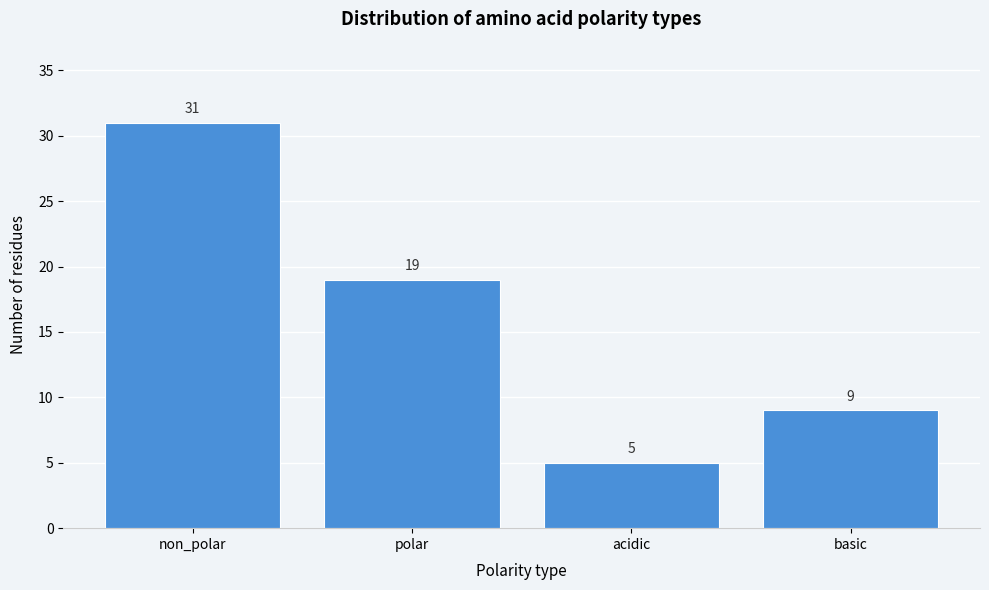

Reading right to left, transcribe all the data shown in this chart.

9	5	19	31